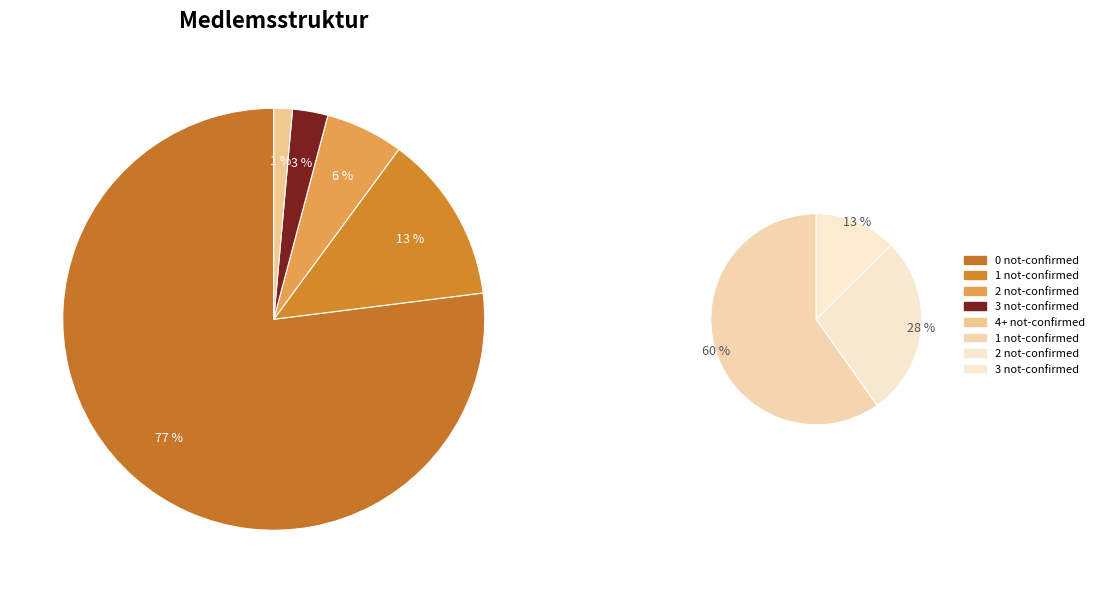

Between 31 and 3, which is larger?

31